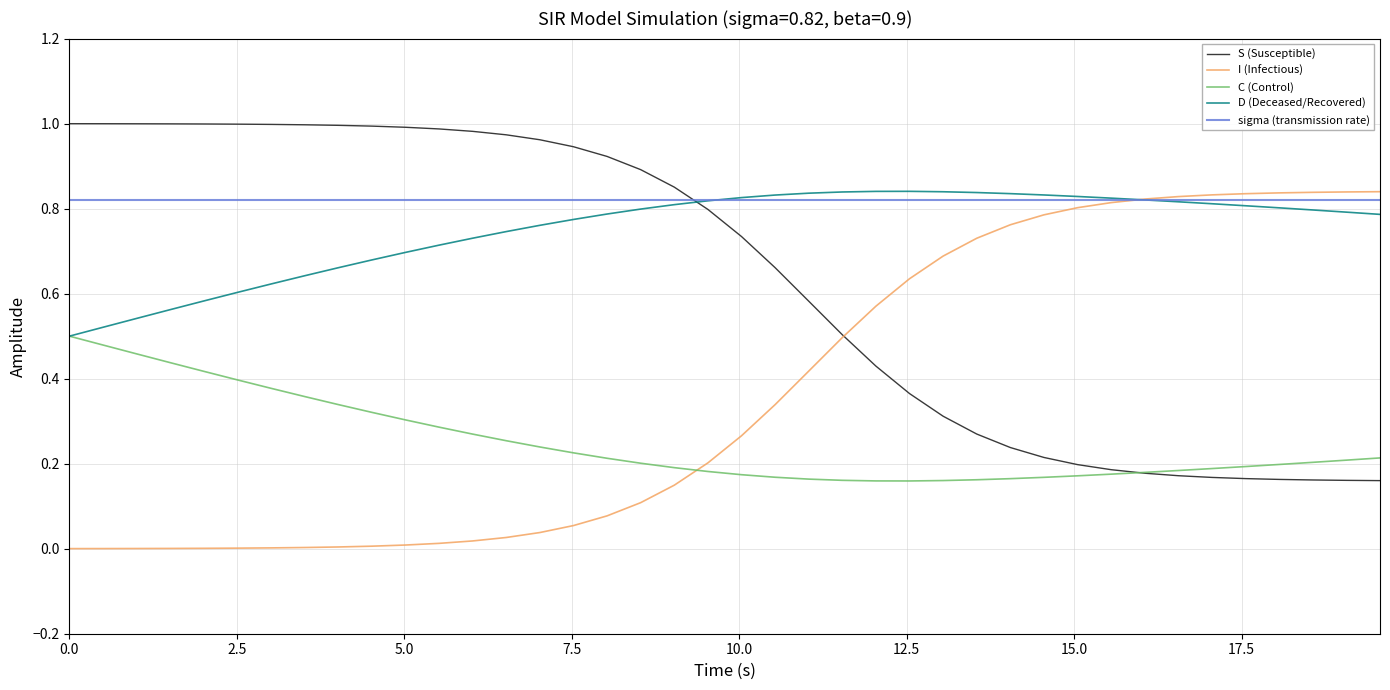

Which series ends up on top after the final intersection of sigma (transmission rate) and S (Susceptible)?

sigma (transmission rate)